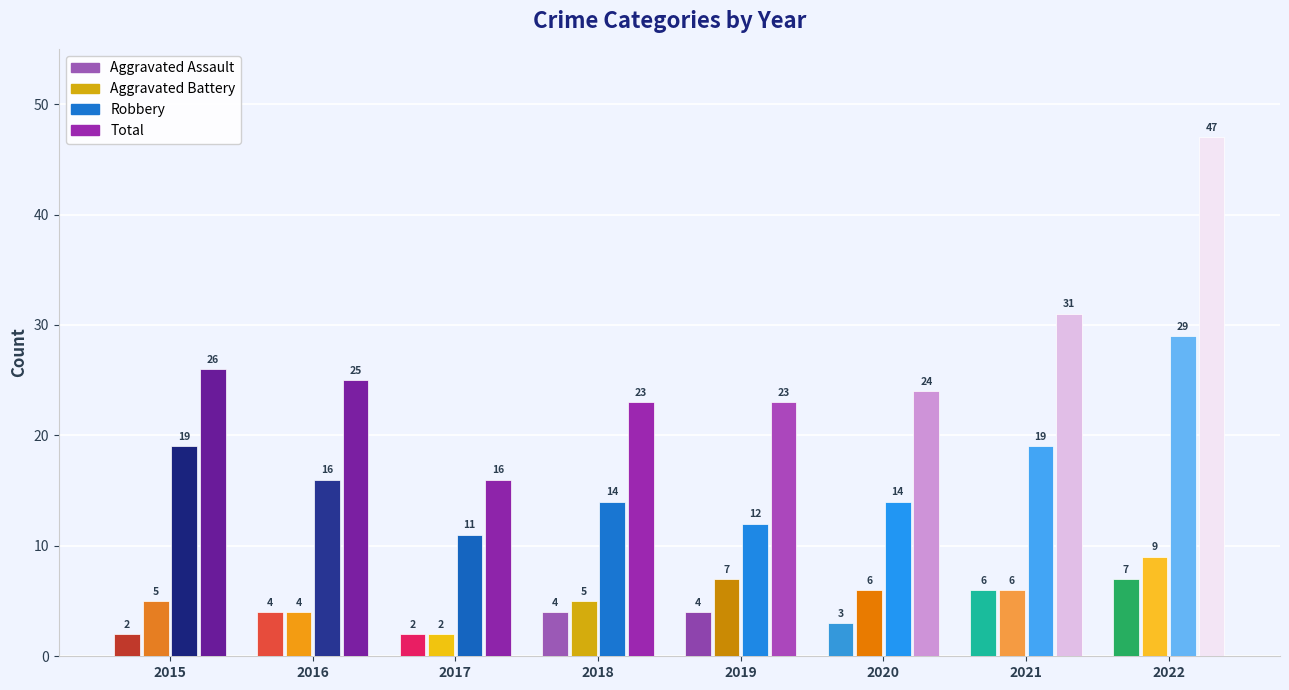

At 2018, list the series in order from largest to smallest.

Total, Robbery, Aggravated Battery, Aggravated Assault